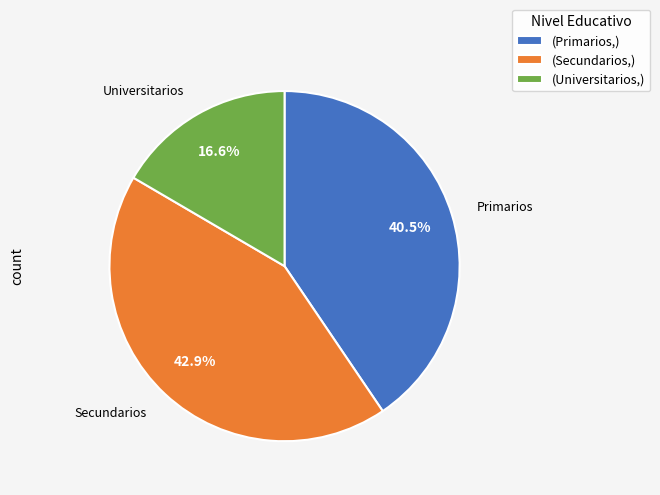

Rank the categories by value from lowest to highest.

(Universitarios,), (Primarios,), (Secundarios,)